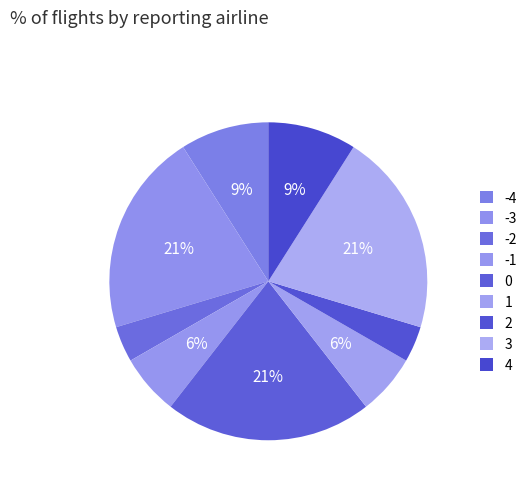

True or false: 0 accounts for 33% of the total.

False